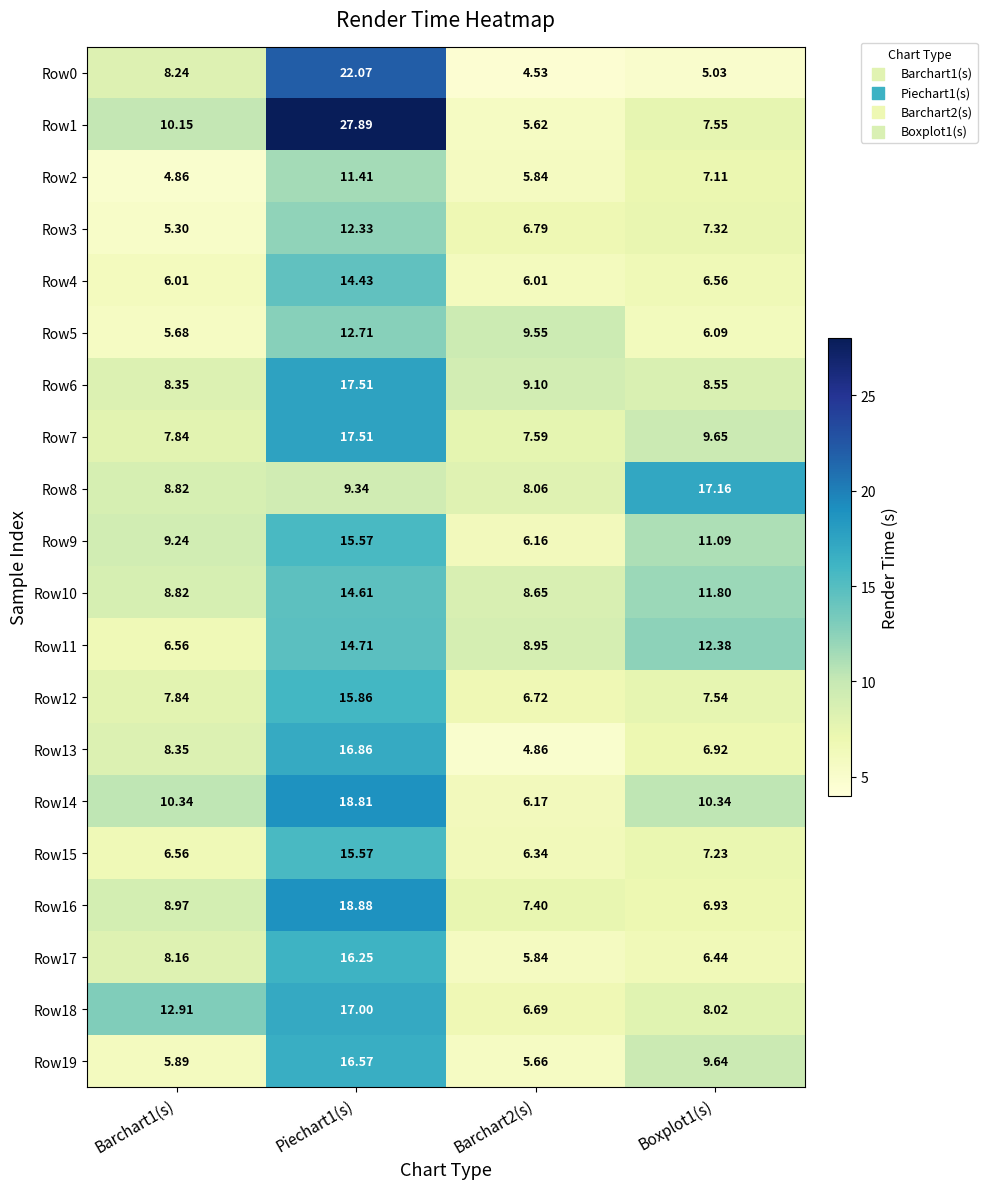

Is the value of Row10 at Boxplot1(s) greater than the value of Row7 at Barchart2(s)?

Yes